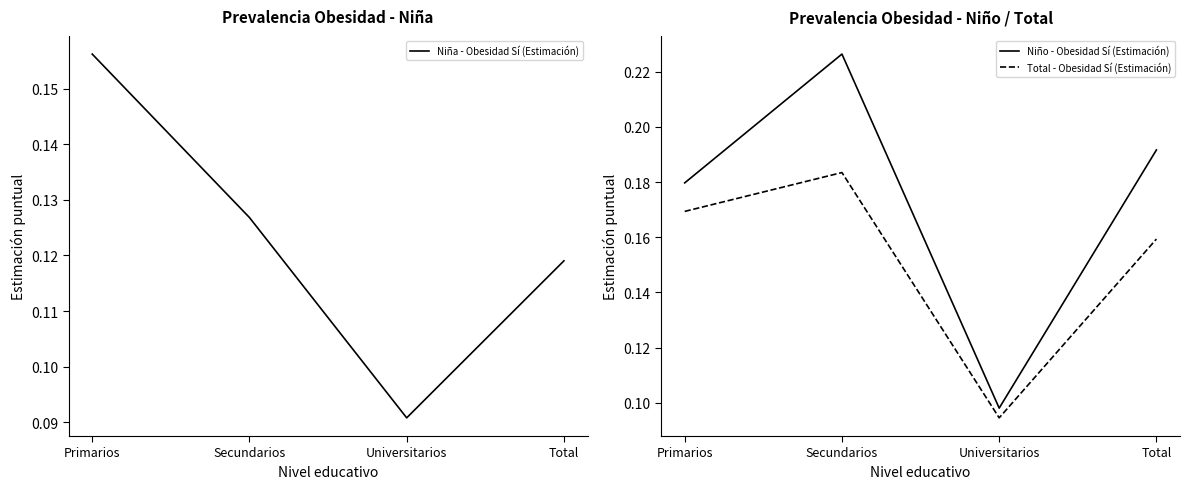

Does the chart display data point markers on the line(s)?

No